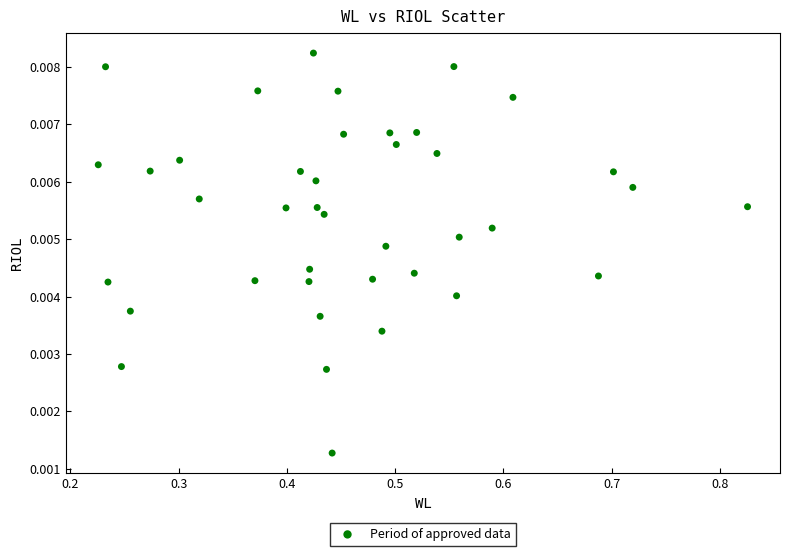

What is the range of X values (max minus min)?

0.6